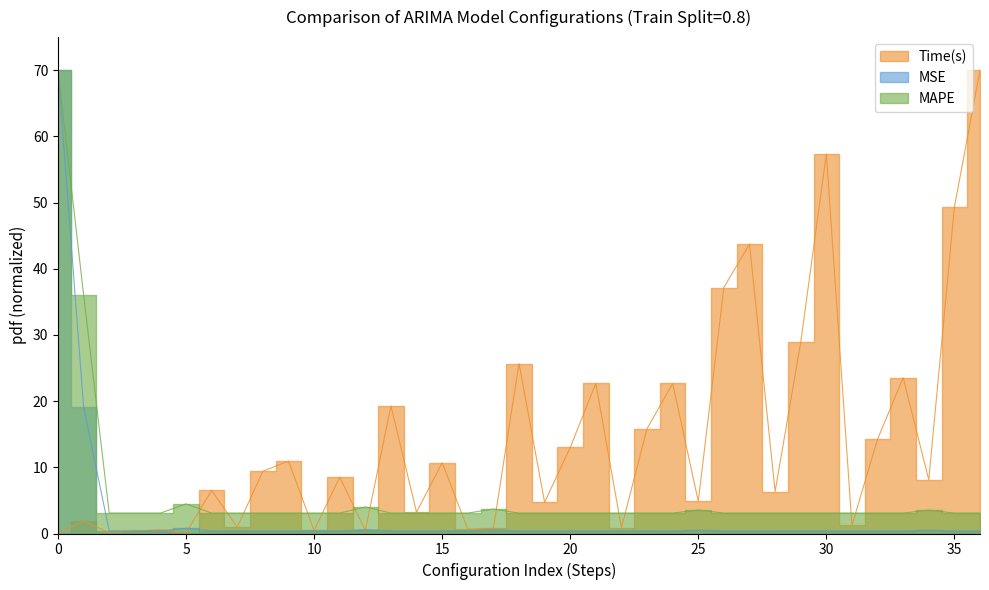

At how many categories does at least one series exceed 58?

2